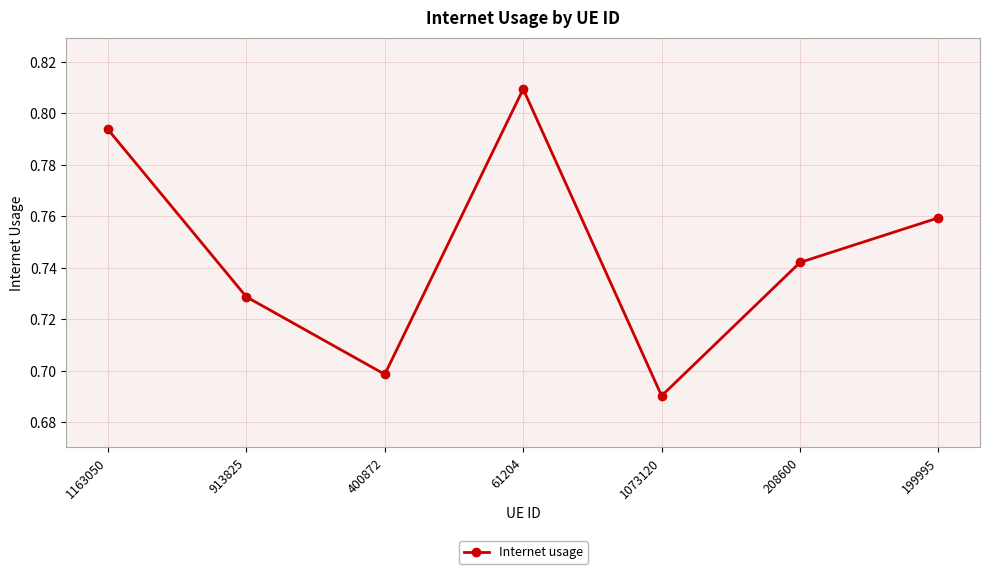

Which category has the lowest value across all series?

1073120